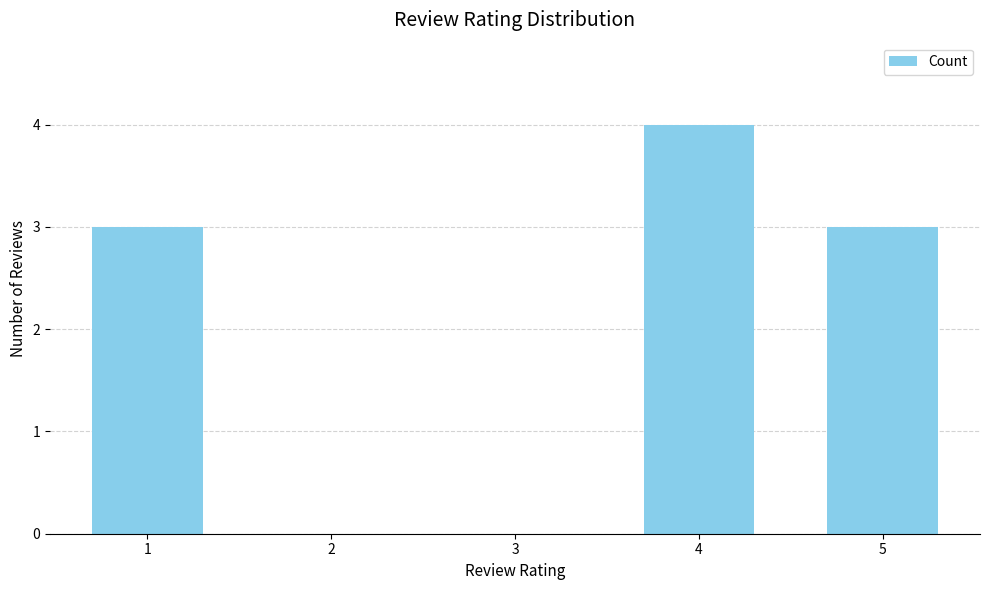

What value does the data have at 5?

3